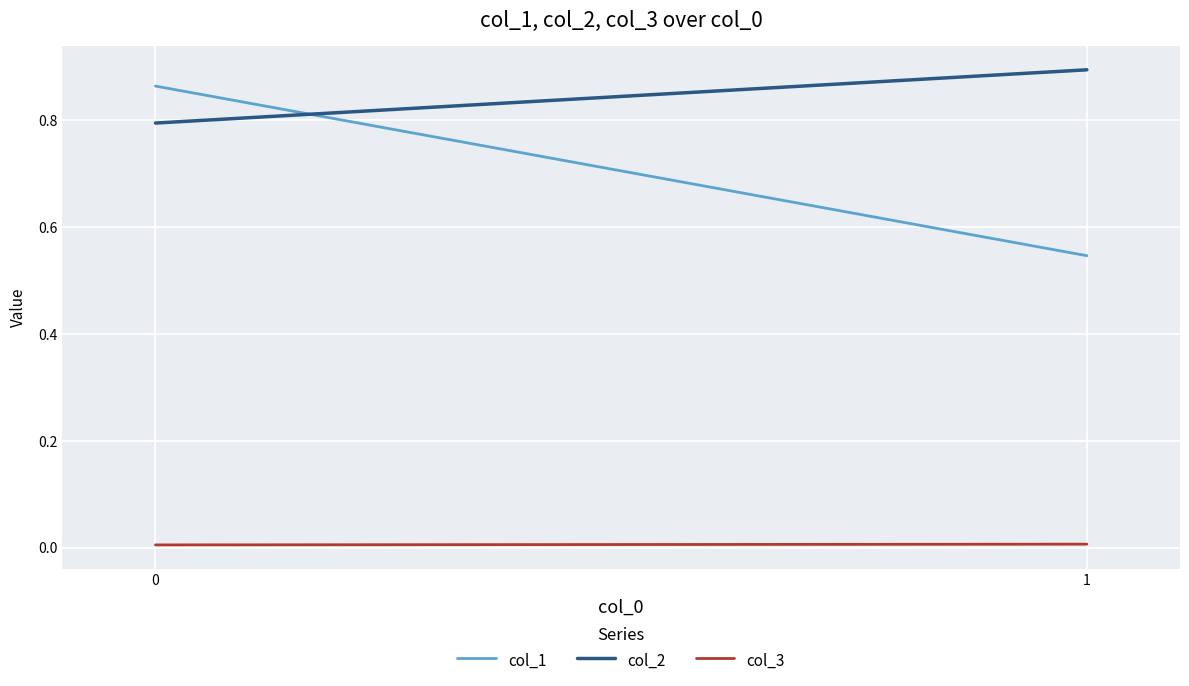

Rank the series at 0 from lowest to highest value.

col_3, col_2, col_1